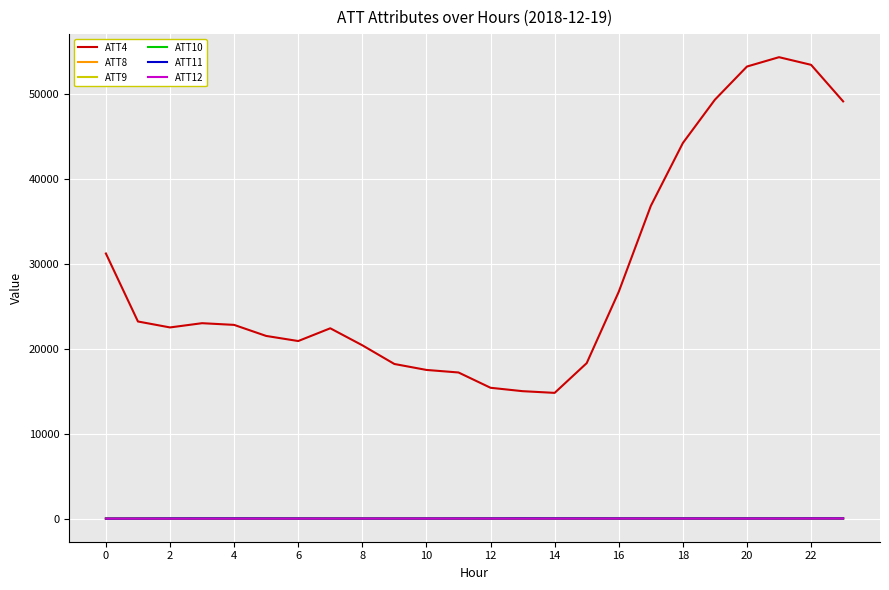

What is the difference between the maximum and minimum values in the ATT8 series?

6.7